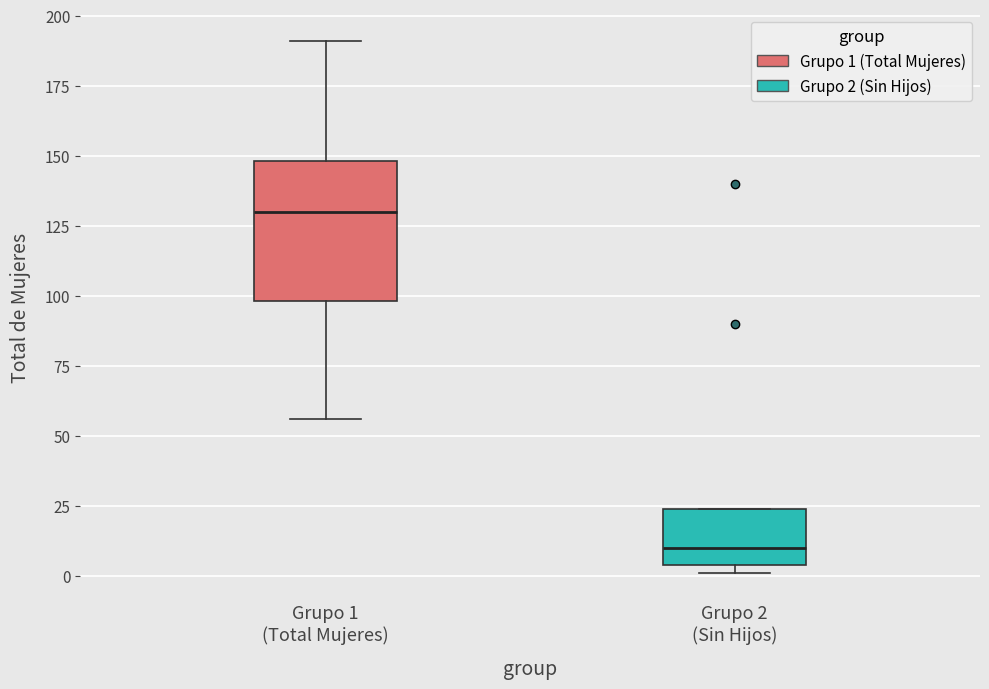

Reading left to right, transcribe this box plot: for each box, give where its median line is, the range the box spans, and where its two whiskers end, as read against the y-axis. The values are not printed on the chart, so give them approximately, as read against the axis.

Grupo 1 (Total Mujeres): median 130, box 100 to 150, whiskers 55 to 190
Grupo 2 (Sin Hijos): median 10, box 5 to 25, whiskers 0 to 25